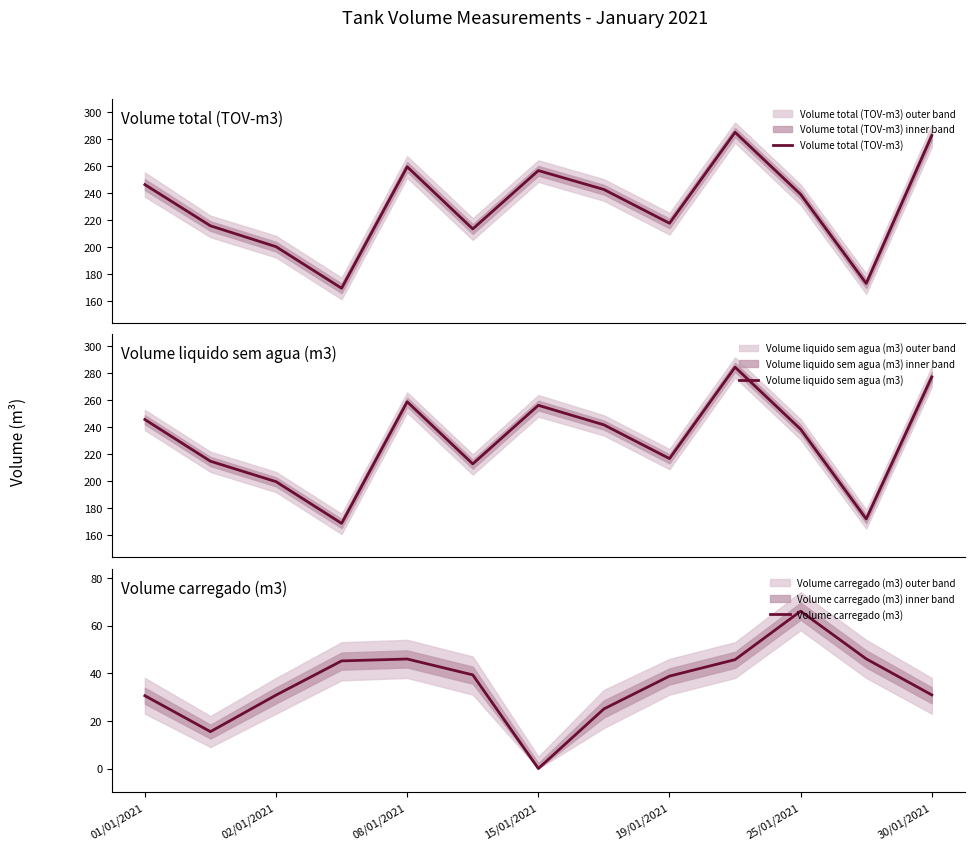

List the series in order of their peak value, highest first.

Volume total (TOV-m3), Volume liquido sem agua (m3), Volume carregado (m3)